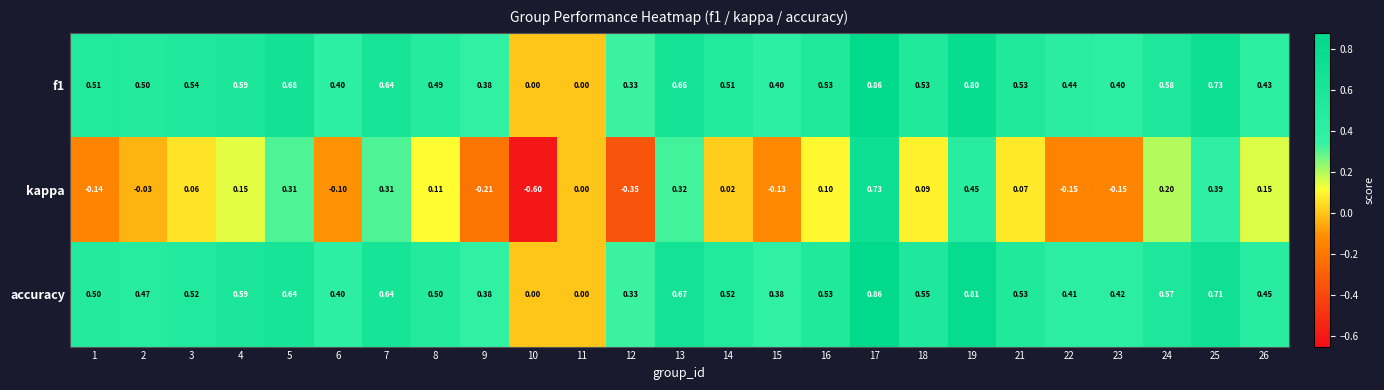

Which series has the widest spread of values?

kappa